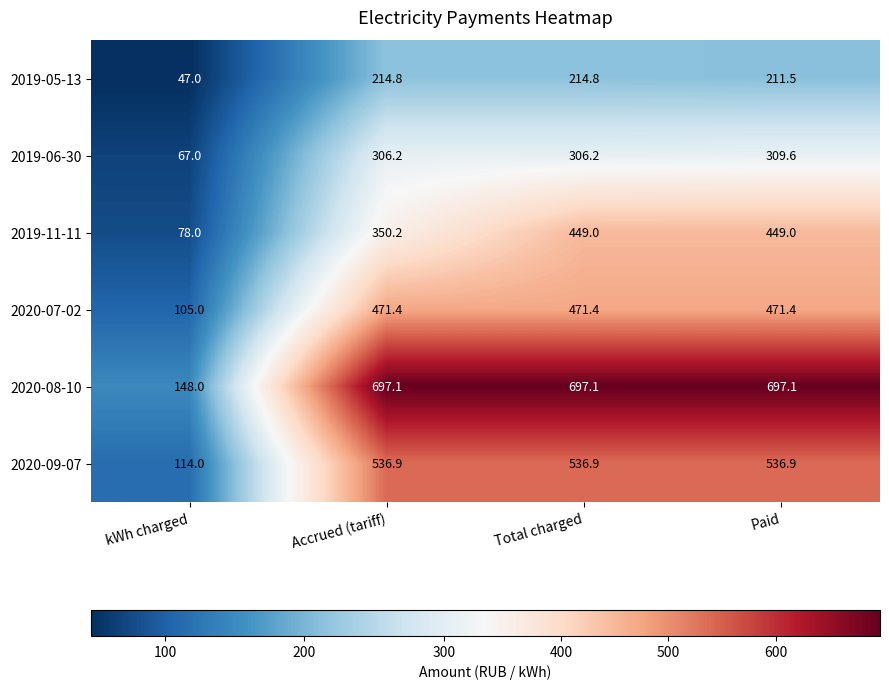

What is the sum of the 2019-05-13 values at Total charged and Paid?

426.3